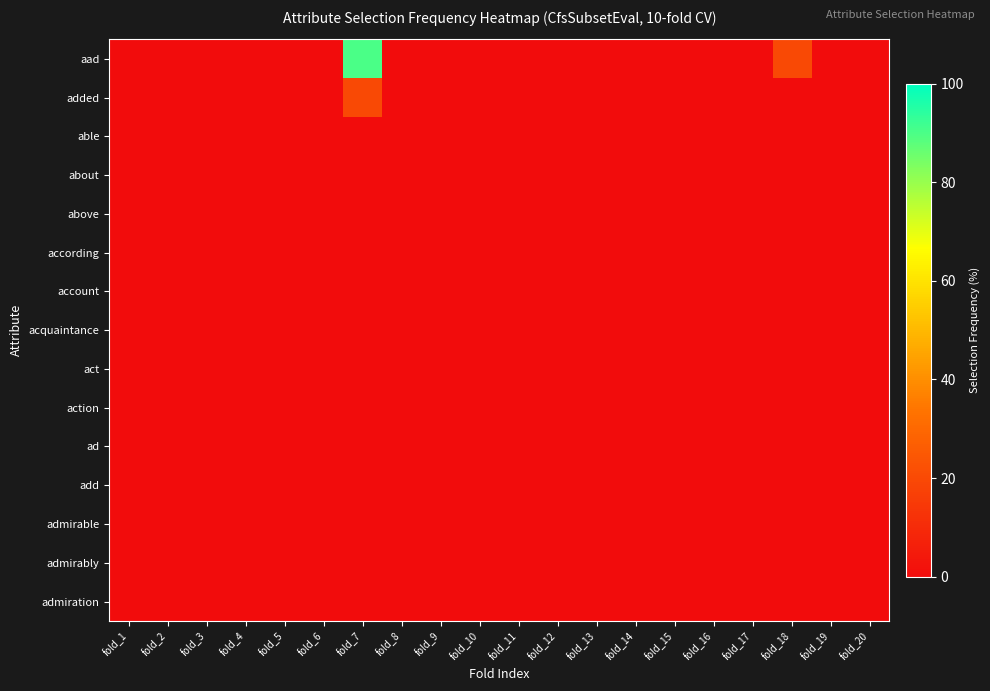

Reading left to right, transcribe all the data shown in this chart.

aad: fold_1=0	fold_2=0	fold_3=0	fold_4=0	fold_5=0	fold_6=0	fold_7=90	fold_8=0	fold_9=0	fold_10=0	fold_11=0	fold_12=0	fold_13=0	fold_14=0	fold_15=0	fold_16=0	fold_17=0	fold_18=20	fold_19=0	fold_20=0
added: fold_1=0	fold_2=0	fold_3=0	fold_4=0	fold_5=0	fold_6=0	fold_7=20	fold_8=0	fold_9=0	fold_10=0	fold_11=0	fold_12=0	fold_13=0	fold_14=0	fold_15=0	fold_16=0	fold_17=0	fold_18=0	fold_19=0	fold_20=0
able: fold_1=0	fold_2=0	fold_3=0	fold_4=0	fold_5=0	fold_6=0	fold_7=0	fold_8=0	fold_9=0	fold_10=0	fold_11=0	fold_12=0	fold_13=0	fold_14=0	fold_15=0	fold_16=0	fold_17=0	fold_18=0	fold_19=0	fold_20=0
about: fold_1=0	fold_2=0	fold_3=0	fold_4=0	fold_5=0	fold_6=0	fold_7=0	fold_8=0	fold_9=0	fold_10=0	fold_11=0	fold_12=0	fold_13=0	fold_14=0	fold_15=0	fold_16=0	fold_17=0	fold_18=0	fold_19=0	fold_20=0
above: fold_1=0	fold_2=0	fold_3=0	fold_4=0	fold_5=0	fold_6=0	fold_7=0	fold_8=0	fold_9=0	fold_10=0	fold_11=0	fold_12=0	fold_13=0	fold_14=0	fold_15=0	fold_16=0	fold_17=0	fold_18=0	fold_19=0	fold_20=0
according: fold_1=0	fold_2=0	fold_3=0	fold_4=0	fold_5=0	fold_6=0	fold_7=0	fold_8=0	fold_9=0	fold_10=0	fold_11=0	fold_12=0	fold_13=0	fold_14=0	fold_15=0	fold_16=0	fold_17=0	fold_18=0	fold_19=0	fold_20=0
account: fold_1=0	fold_2=0	fold_3=0	fold_4=0	fold_5=0	fold_6=0	fold_7=0	fold_8=0	fold_9=0	fold_10=0	fold_11=0	fold_12=0	fold_13=0	fold_14=0	fold_15=0	fold_16=0	fold_17=0	fold_18=0	fold_19=0	fold_20=0
acquaintance: fold_1=0	fold_2=0	fold_3=0	fold_4=0	fold_5=0	fold_6=0	fold_7=0	fold_8=0	fold_9=0	fold_10=0	fold_11=0	fold_12=0	fold_13=0	fold_14=0	fold_15=0	fold_16=0	fold_17=0	fold_18=0	fold_19=0	fold_20=0
act: fold_1=0	fold_2=0	fold_3=0	fold_4=0	fold_5=0	fold_6=0	fold_7=0	fold_8=0	fold_9=0	fold_10=0	fold_11=0	fold_12=0	fold_13=0	fold_14=0	fold_15=0	fold_16=0	fold_17=0	fold_18=0	fold_19=0	fold_20=0
action: fold_1=0	fold_2=0	fold_3=0	fold_4=0	fold_5=0	fold_6=0	fold_7=0	fold_8=0	fold_9=0	fold_10=0	fold_11=0	fold_12=0	fold_13=0	fold_14=0	fold_15=0	fold_16=0	fold_17=0	fold_18=0	fold_19=0	fold_20=0
ad: fold_1=0	fold_2=0	fold_3=0	fold_4=0	fold_5=0	fold_6=0	fold_7=0	fold_8=0	fold_9=0	fold_10=0	fold_11=0	fold_12=0	fold_13=0	fold_14=0	fold_15=0	fold_16=0	fold_17=0	fold_18=0	fold_19=0	fold_20=0
add: fold_1=0	fold_2=0	fold_3=0	fold_4=0	fold_5=0	fold_6=0	fold_7=0	fold_8=0	fold_9=0	fold_10=0	fold_11=0	fold_12=0	fold_13=0	fold_14=0	fold_15=0	fold_16=0	fold_17=0	fold_18=0	fold_19=0	fold_20=0
admirable: fold_1=0	fold_2=0	fold_3=0	fold_4=0	fold_5=0	fold_6=0	fold_7=0	fold_8=0	fold_9=0	fold_10=0	fold_11=0	fold_12=0	fold_13=0	fold_14=0	fold_15=0	fold_16=0	fold_17=0	fold_18=0	fold_19=0	fold_20=0
admirably: fold_1=0	fold_2=0	fold_3=0	fold_4=0	fold_5=0	fold_6=0	fold_7=0	fold_8=0	fold_9=0	fold_10=0	fold_11=0	fold_12=0	fold_13=0	fold_14=0	fold_15=0	fold_16=0	fold_17=0	fold_18=0	fold_19=0	fold_20=0
admiration: fold_1=0	fold_2=0	fold_3=0	fold_4=0	fold_5=0	fold_6=0	fold_7=0	fold_8=0	fold_9=0	fold_10=0	fold_11=0	fold_12=0	fold_13=0	fold_14=0	fold_15=0	fold_16=0	fold_17=0	fold_18=0	fold_19=0	fold_20=0